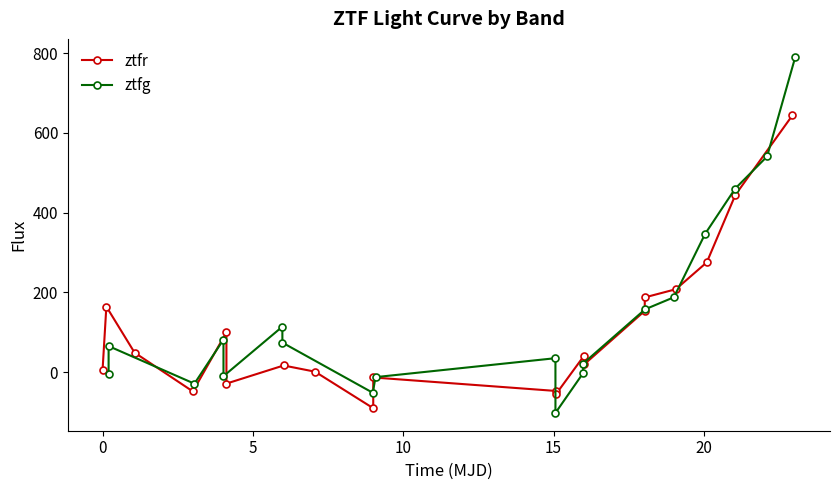

How many interior local valleys does the ztfr series have?

5